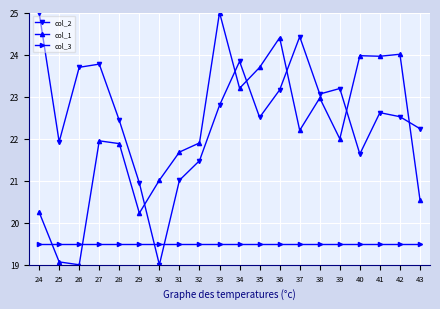

What are all the series names shown in the legend?

col_2, col_1, col_3